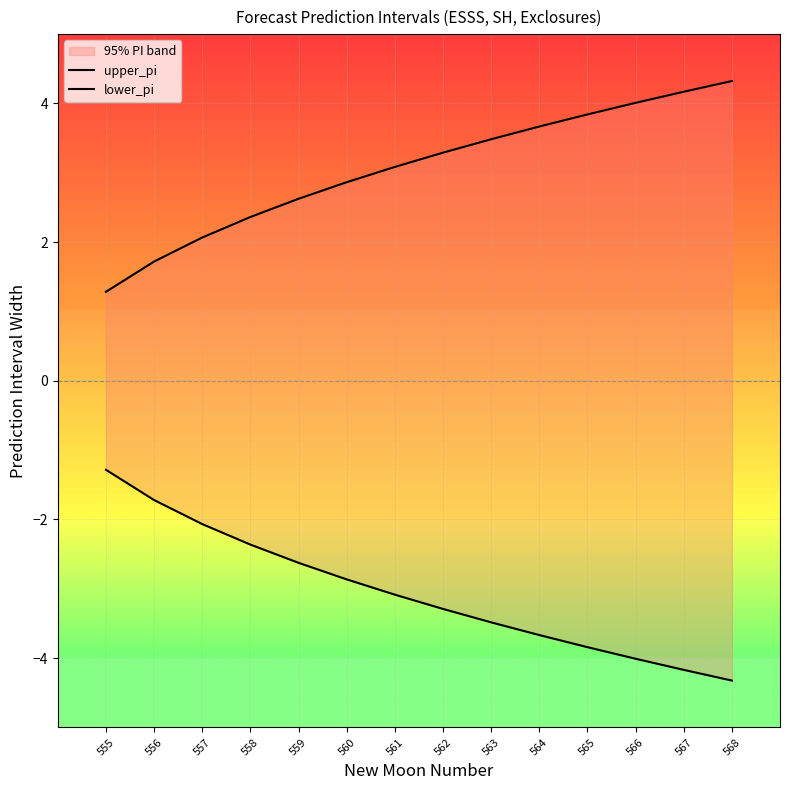

Is the value of lower_pi at 564 greater than the value of upper_pi at 565?

No